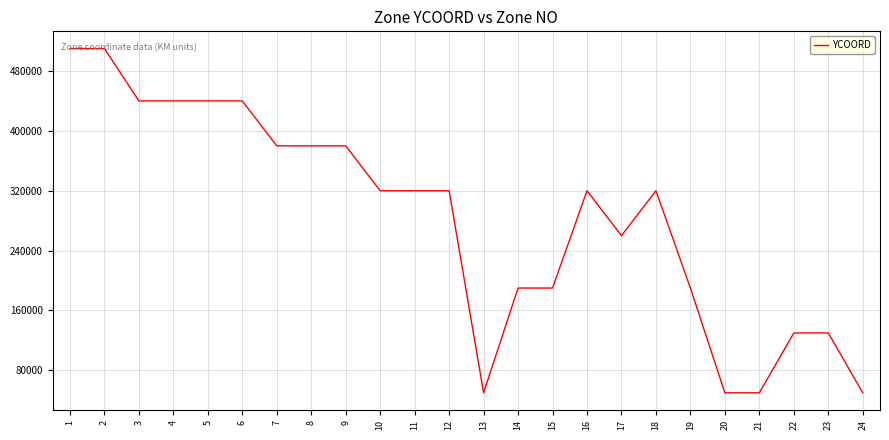

What is the change in value from 4 to 14?

-250000